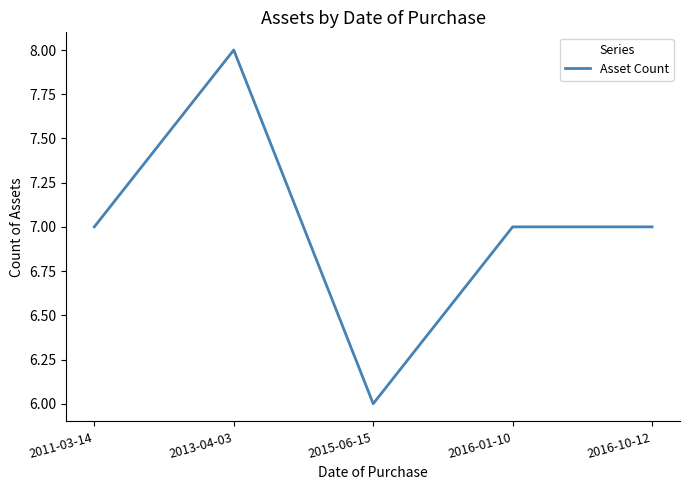

What position from the right is 2016-01-10?

2